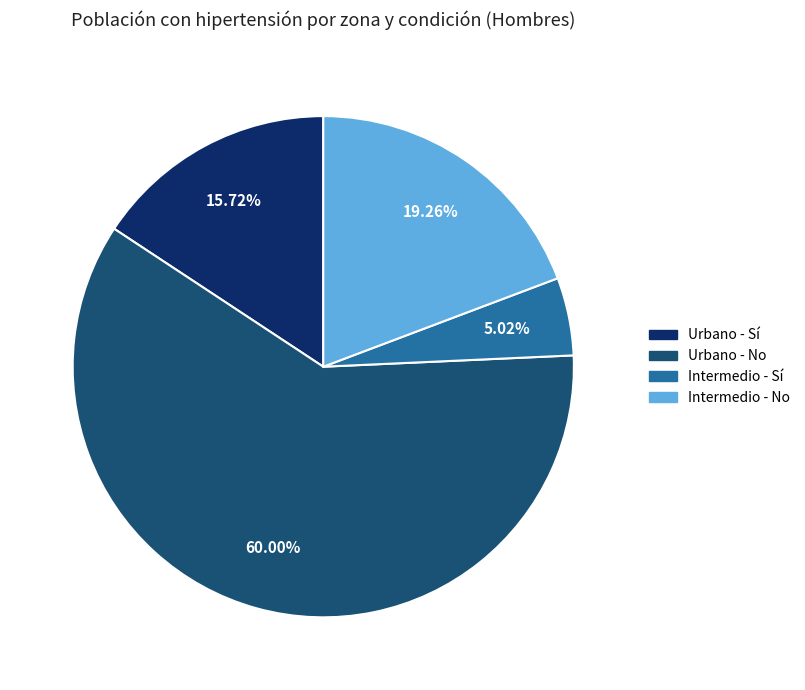

What percentage is the Urbano - No slice, to the nearest percent?

60%